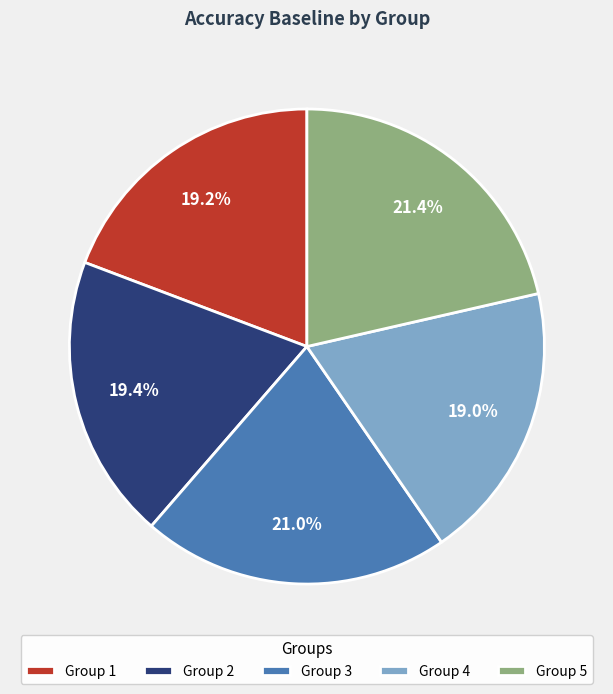

Does any single category account for the majority?

No